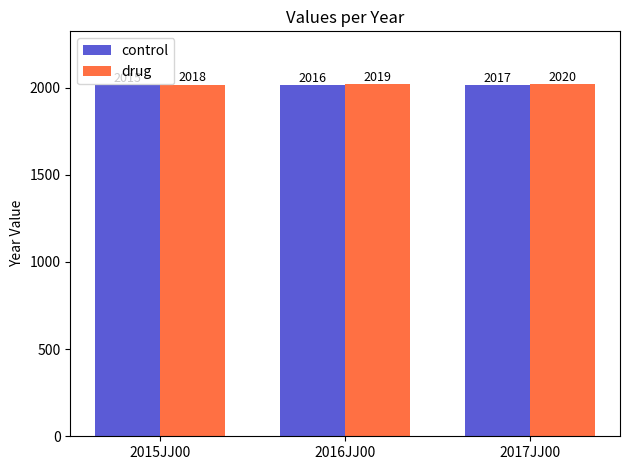

What is the total value across all series at 2015JJ00?

4033